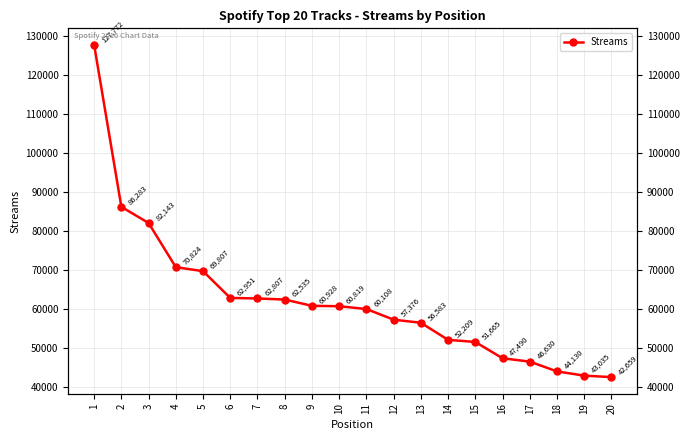

Does the chart have visible grid lines?

Yes